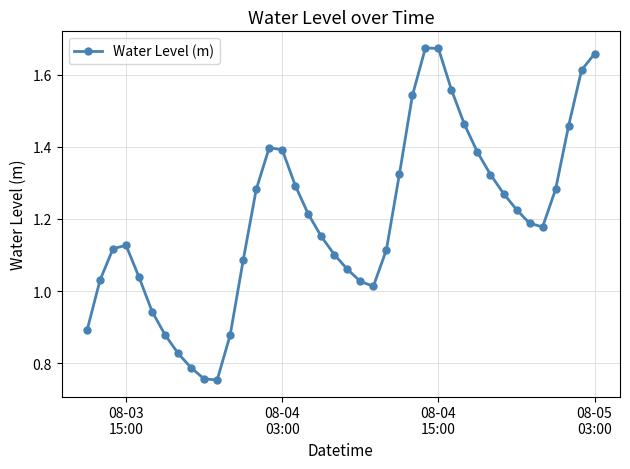

How many points are lower than both their immediate neighbors (excluding endpoints)?

3